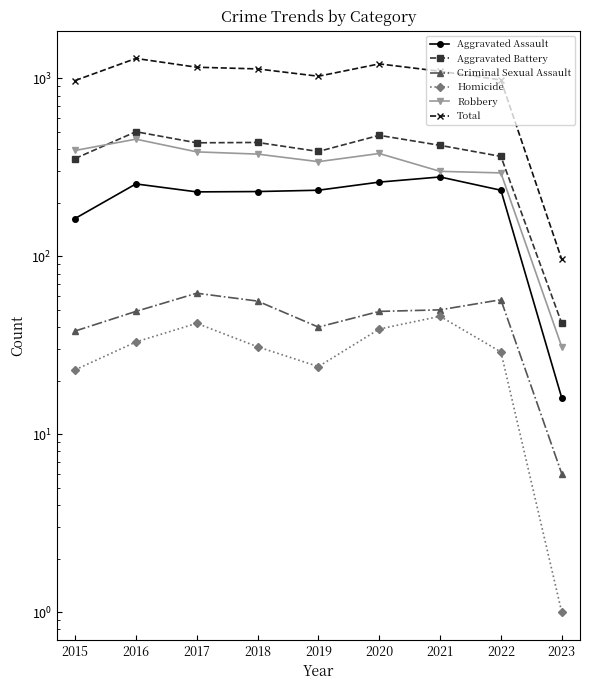

What is the spread (max minus min) of values at 2023?

95